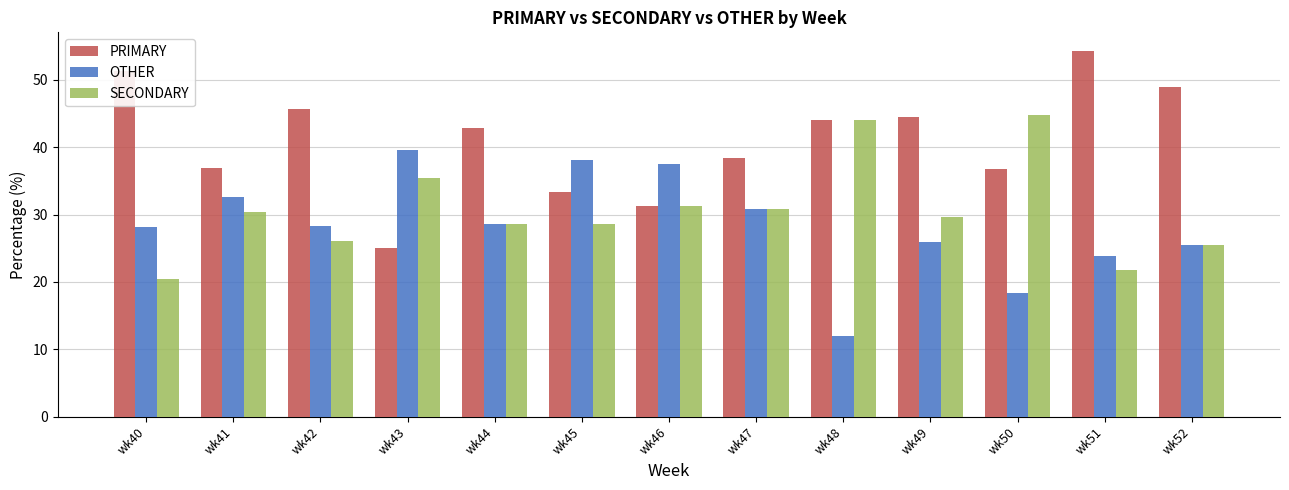

Which series has the largest range (max minus min)?

PRIMARY